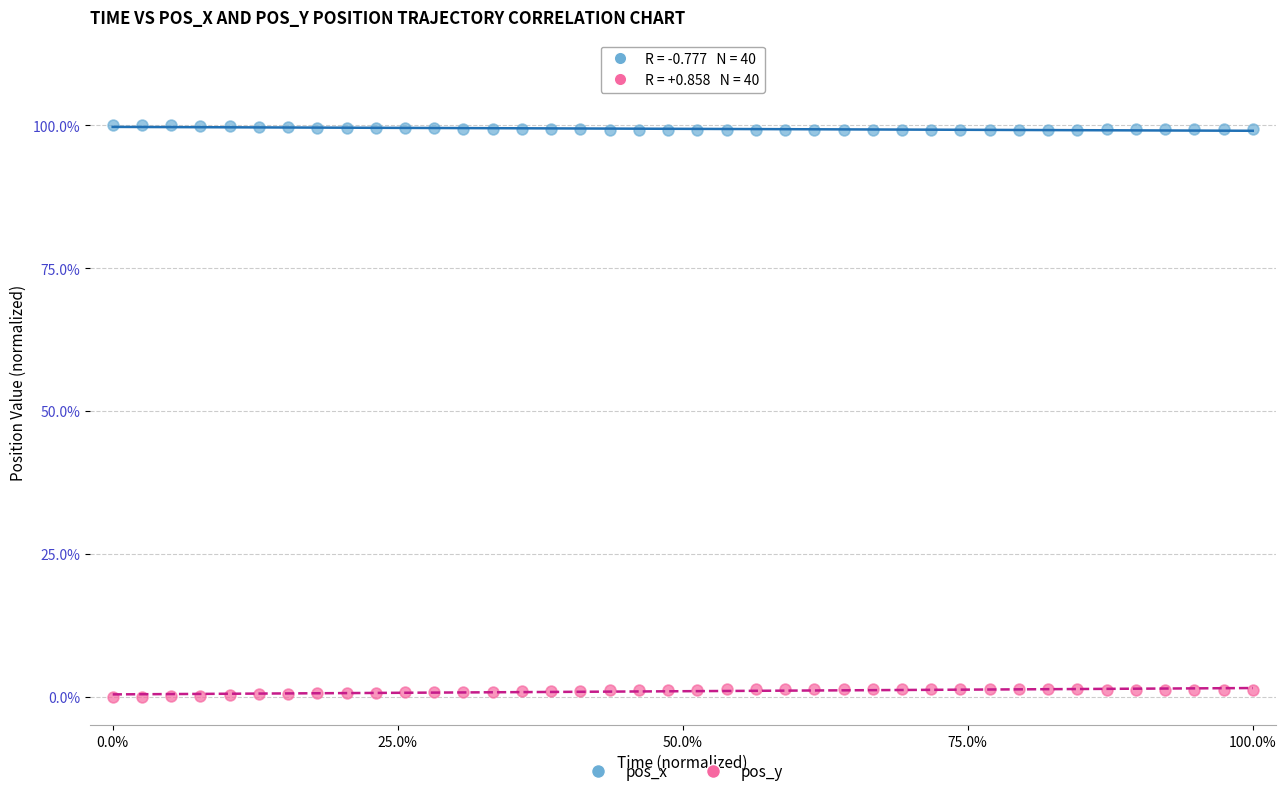

Which series reaches the minimum Y coordinate?

pos_y